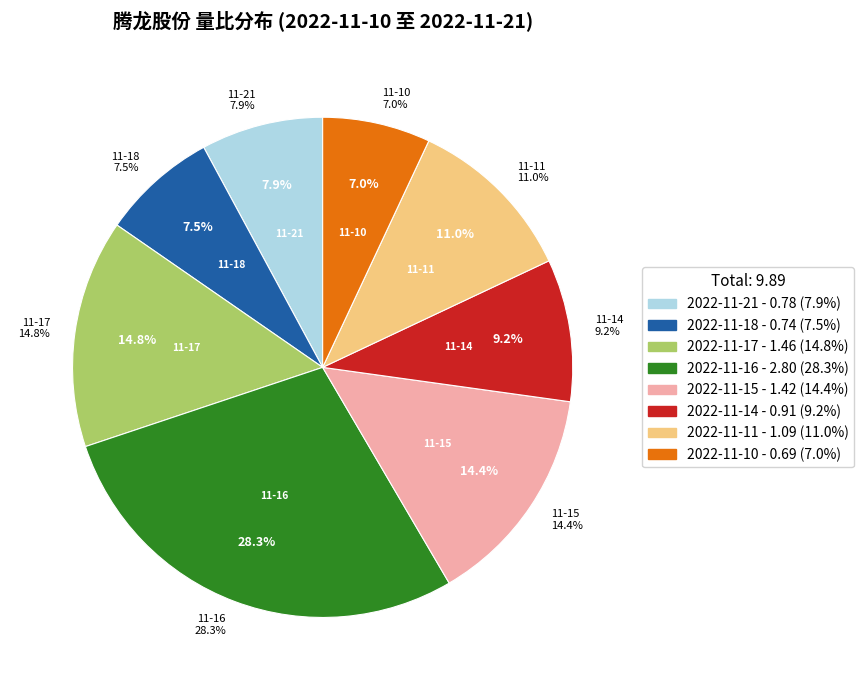

What is the change in value from 2022-11-18 to 2022-11-16?

+2.1